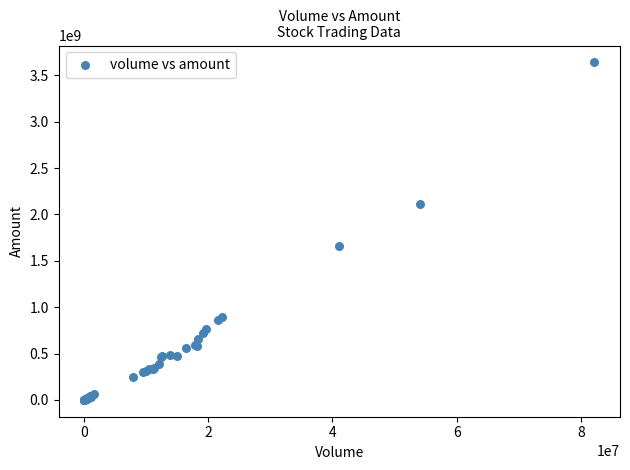

What Y value in the scatter plot is closest to 1819671428?

1664419338